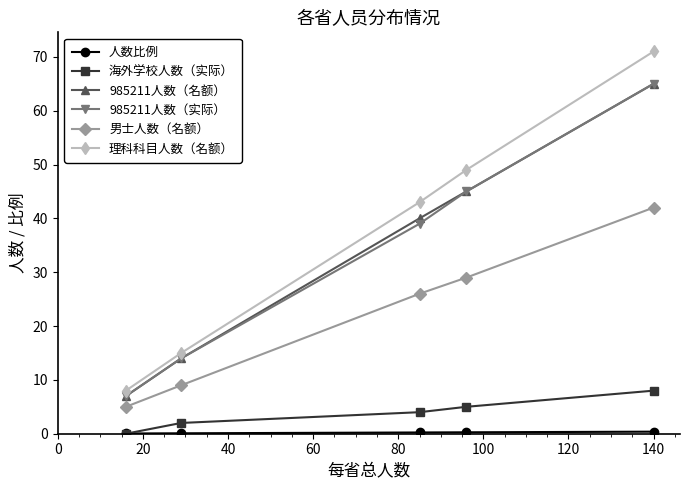

What is the value of the 海外学校人数（实际） point at the 3rd from the left?

4.0